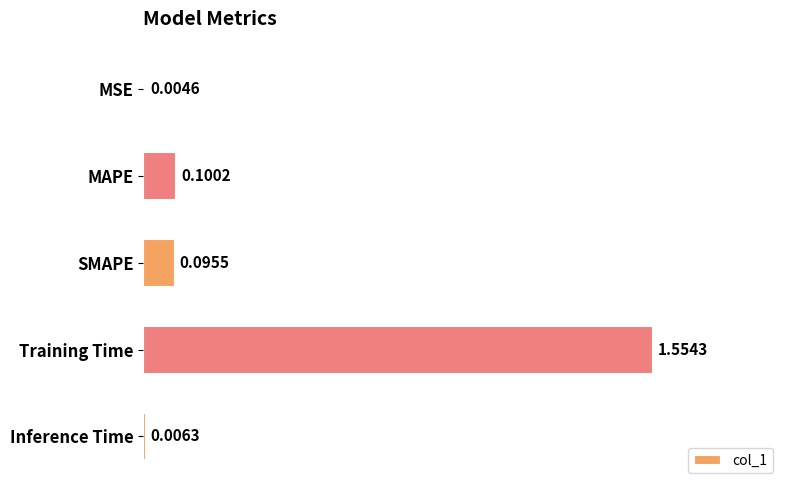

What is the sum of all values?

1.8